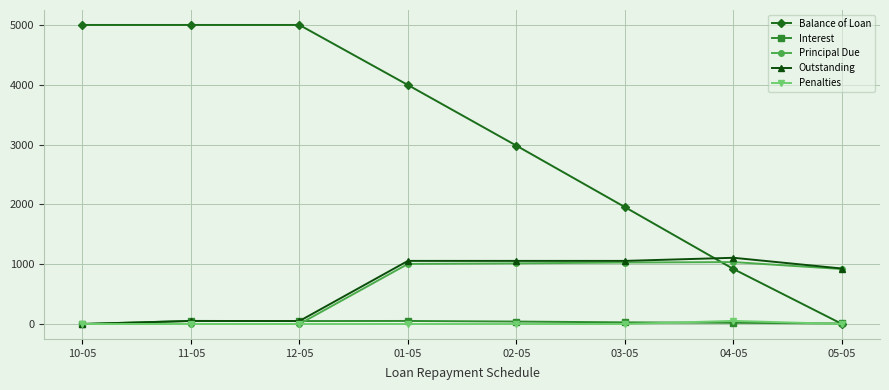

True or false: Balance of Loan has more than 2 points higher than both neighbors.

False